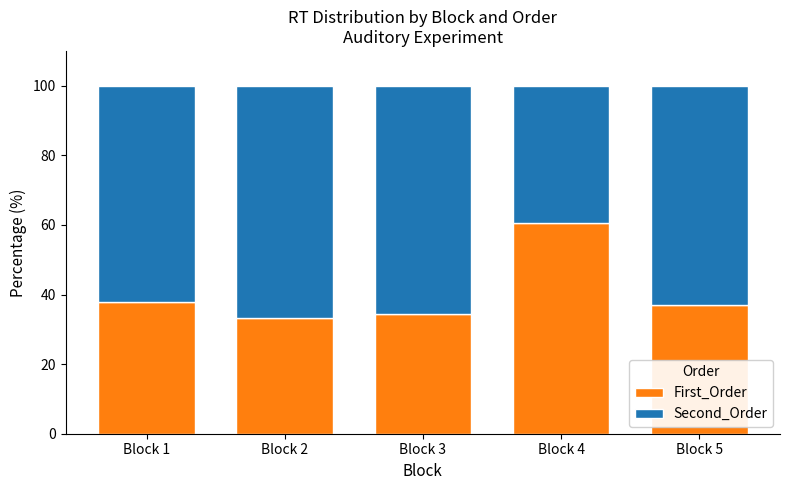

At which label does First_Order reach its peak?

Block 4